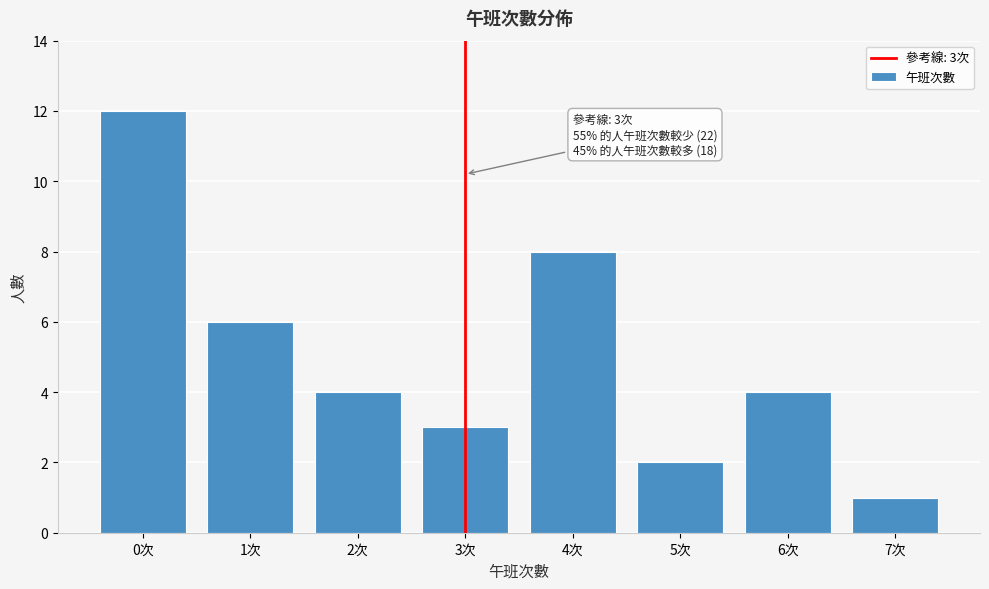

Reading left to right, what are all the values shown in this chart?

0次=12	1次=6	2次=4	3次=3	4次=8	5次=2	6次=4	7次=1